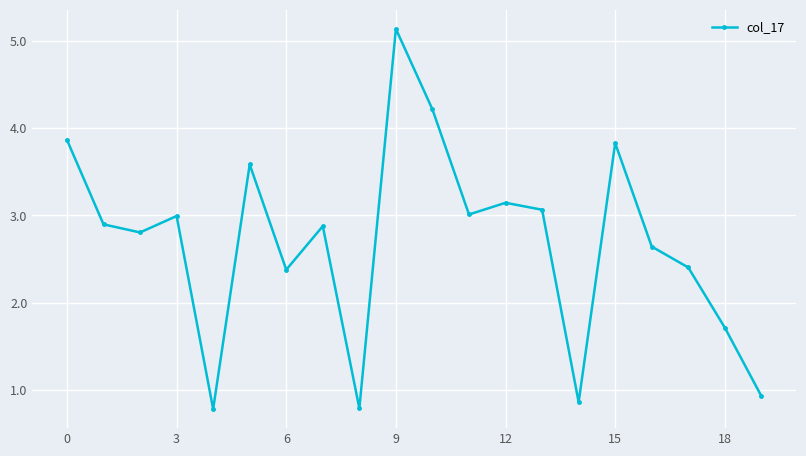

How many interior local peaks (higher than both neighbors) does the data have?

6